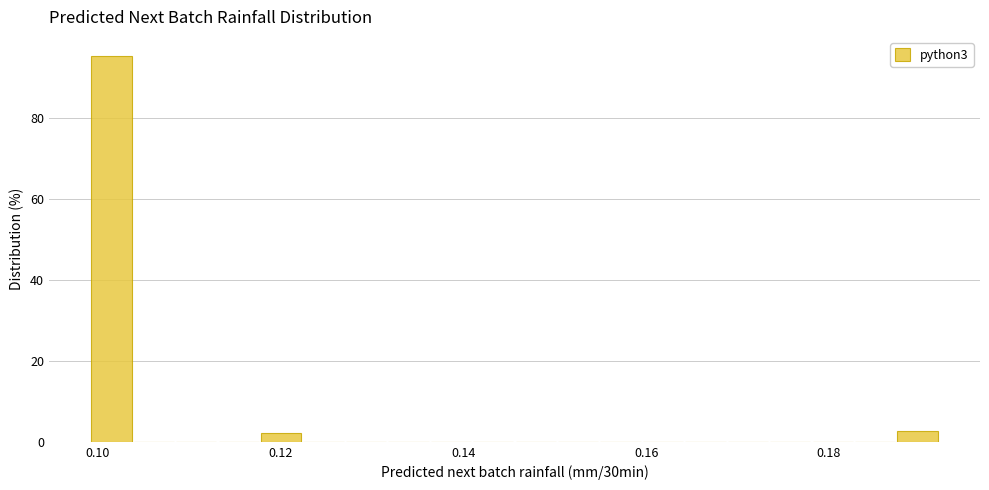

Read against the x-axis, roughly where is the centre of the tallest bar?

0.102